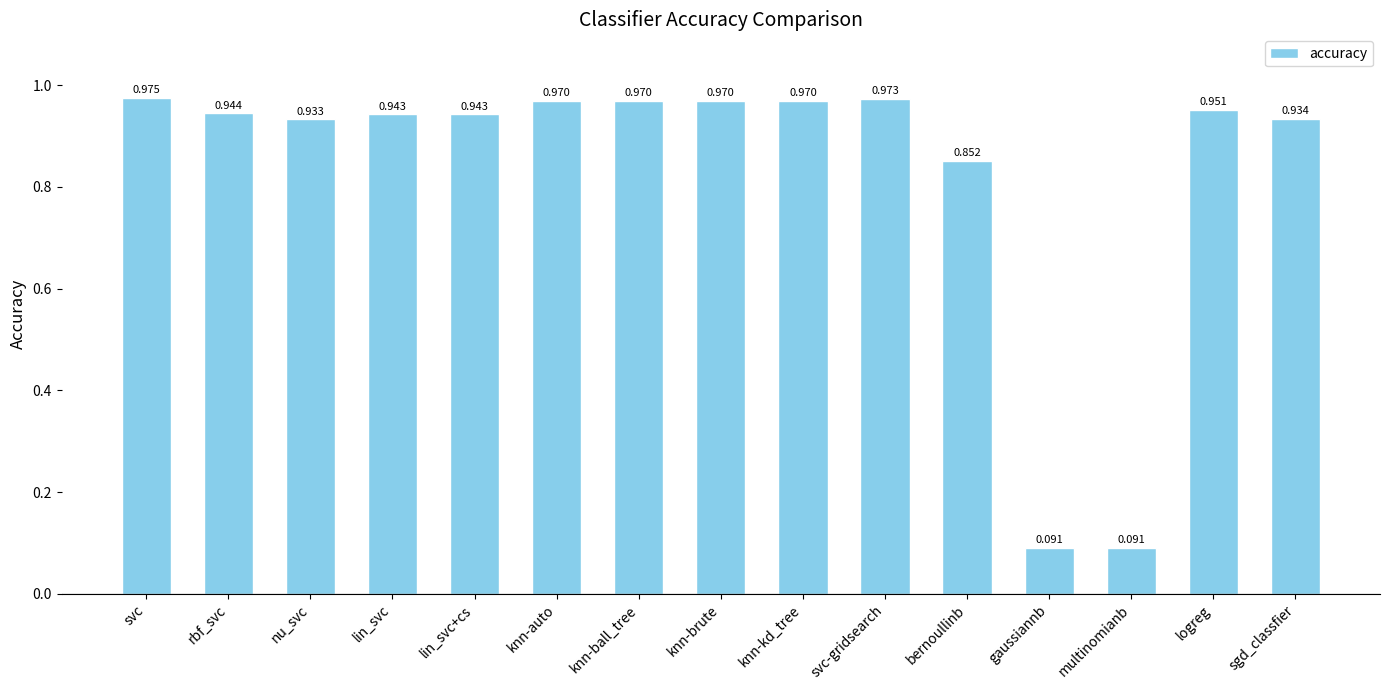

What is the label of the 12th bar from the left?

gaussiannb